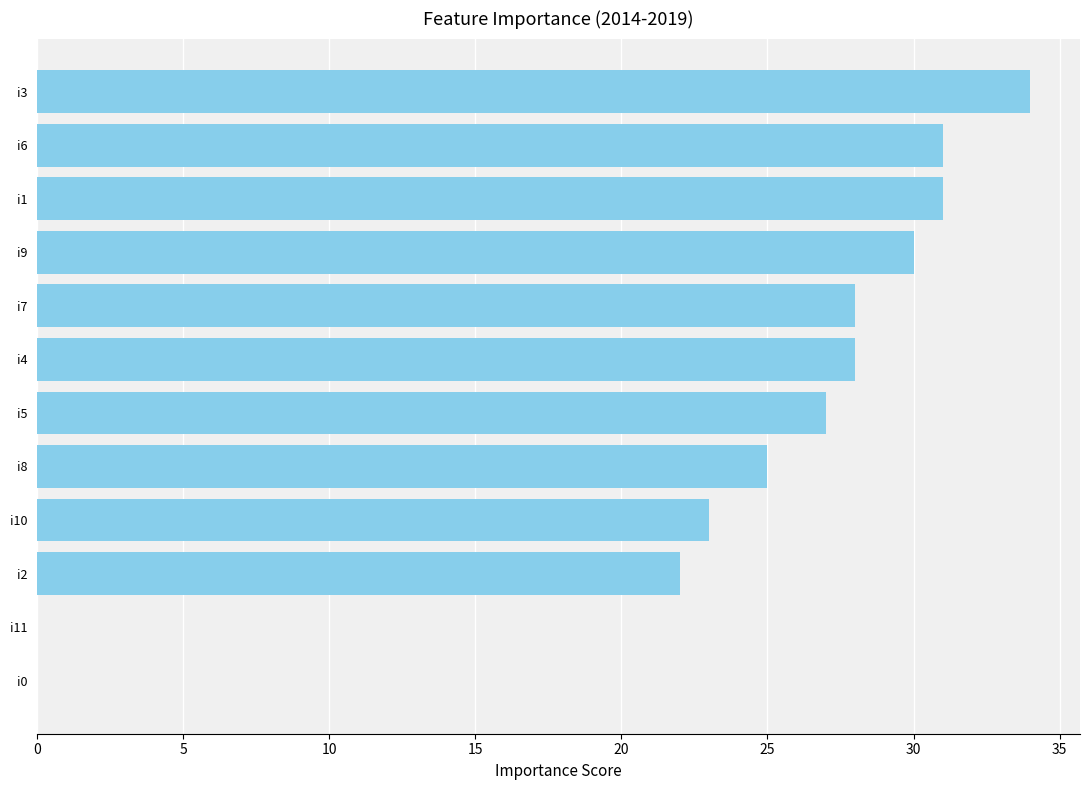

What is the sum of all values?

279